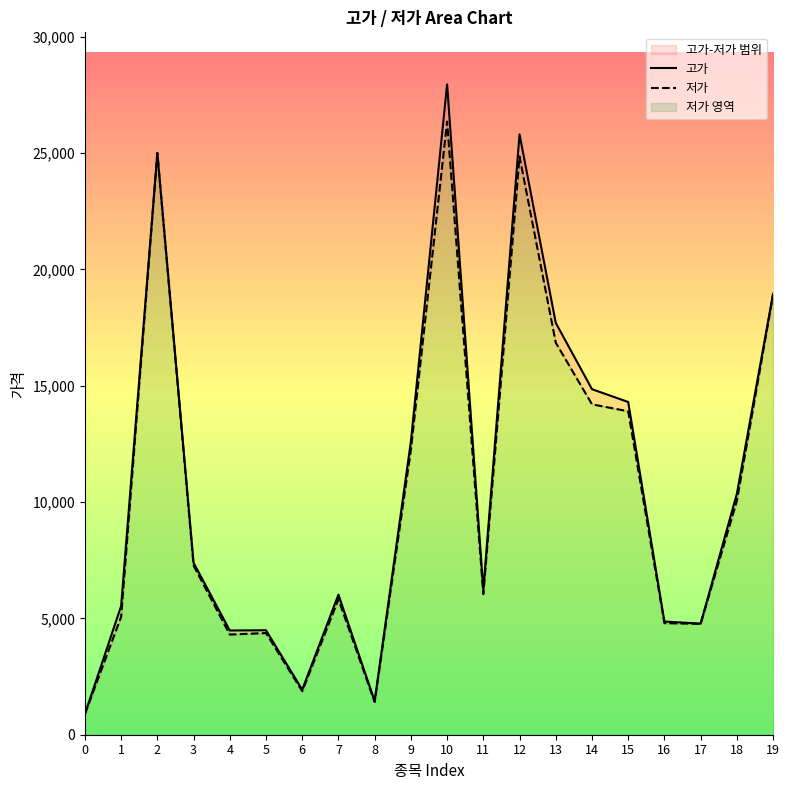

At 1, list the series in order from smallest to largest.

저가, 고가